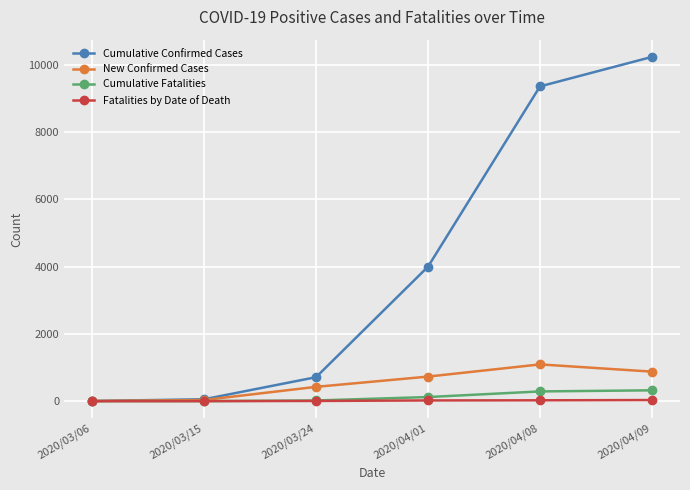

At which category does New Confirmed Cases reach its first local peak?

2020/04/08